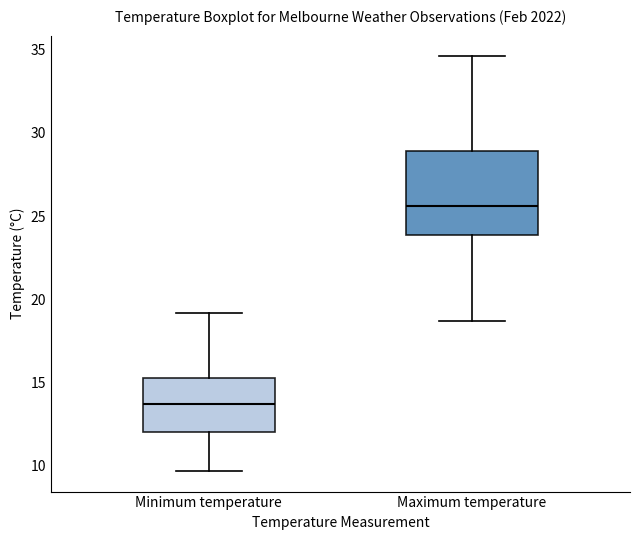

Reading left to right, read every box against the y-axis: the position of its median line, the range the box covers, and the ends of its whiskers. The values are not printed on the chart, so give them approximately, as read against the axis.

Minimum temperature: median 13.5, box 12.0 to 15.5, whiskers 9.5 to 19.0
Maximum temperature: median 25.5, box 24.0 to 29.0, whiskers 18.5 to 34.5